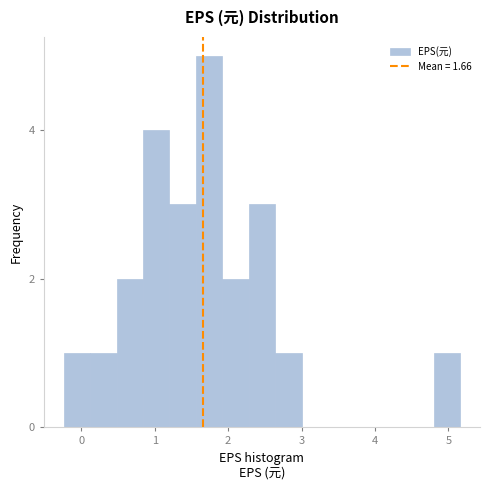

Around what value on the x-axis is the tallest bar? Give the approximate position of its centre, as read against the axis.

1.7